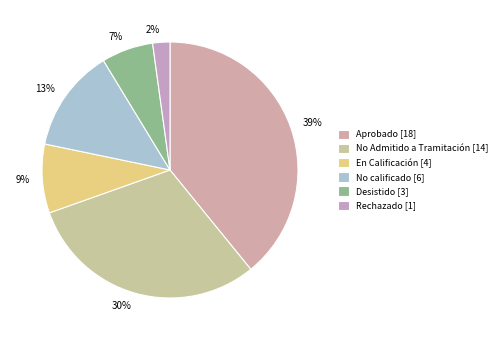

To the nearest percent, what portion does No calificado represent?

13%